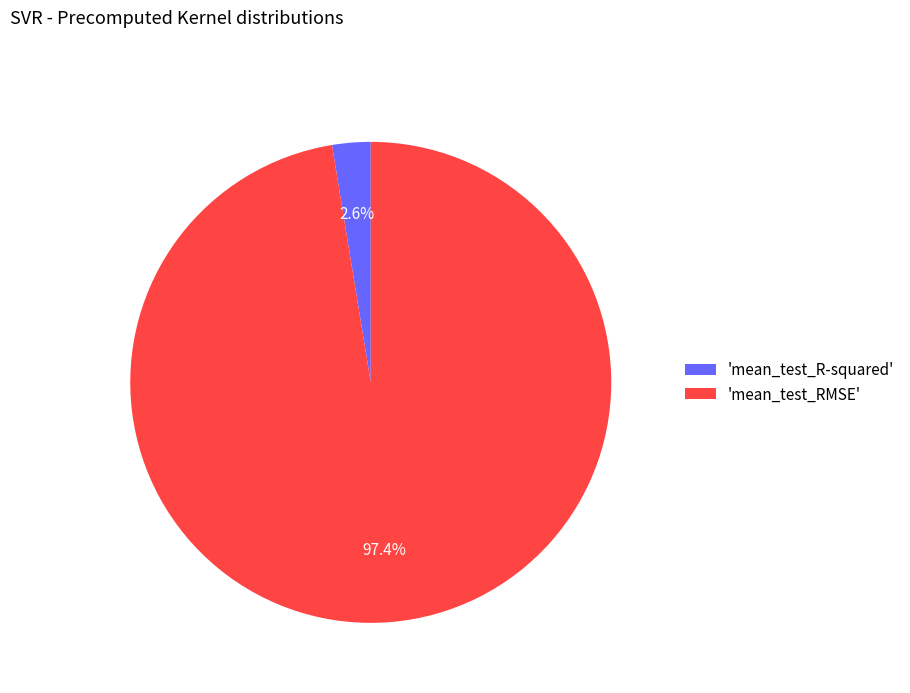

Count the number of slices in the pie.

2